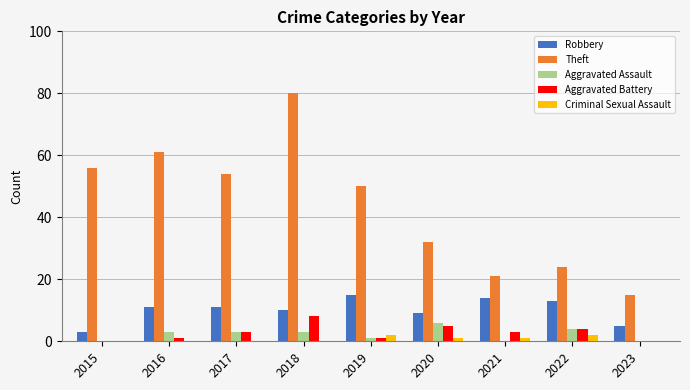

The Aggravated Battery series shows -3 at 2015. True or false?

False